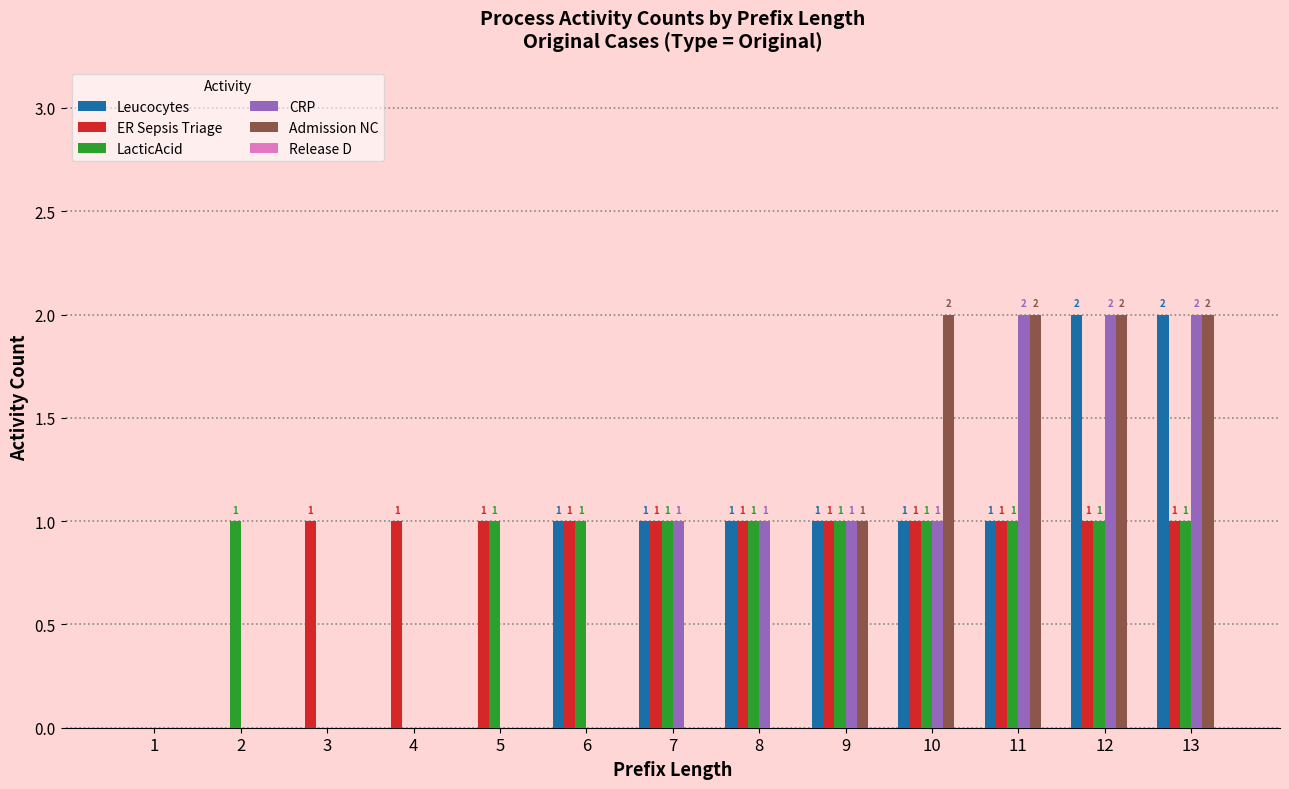

Between 11 and 13, which series saw the biggest shift?

Leucocytes